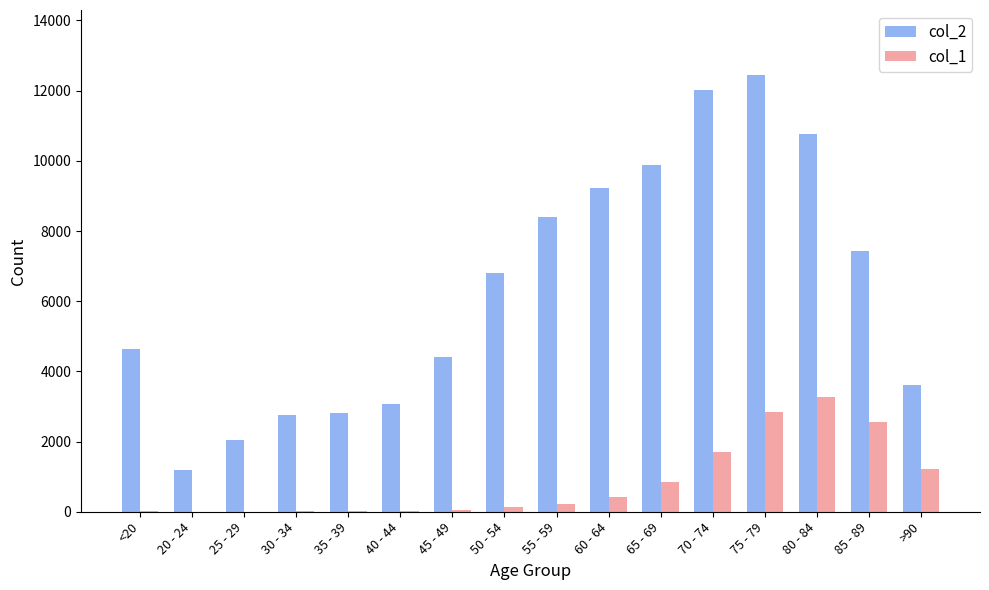

Which category has the highest value in the col_1 series?

80 - 84